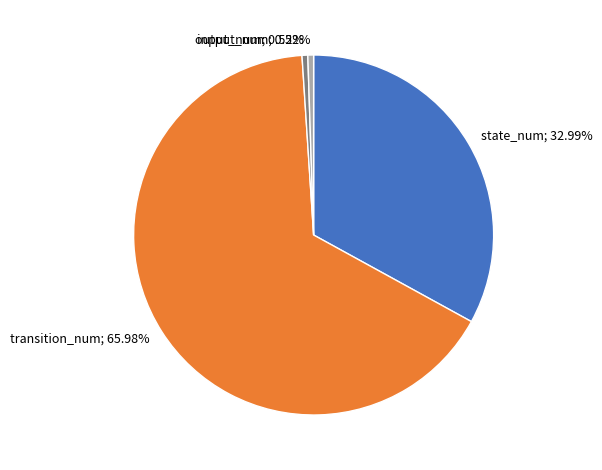

To the nearest percent, what is the combined percentage of state_num and transition_num?

99%